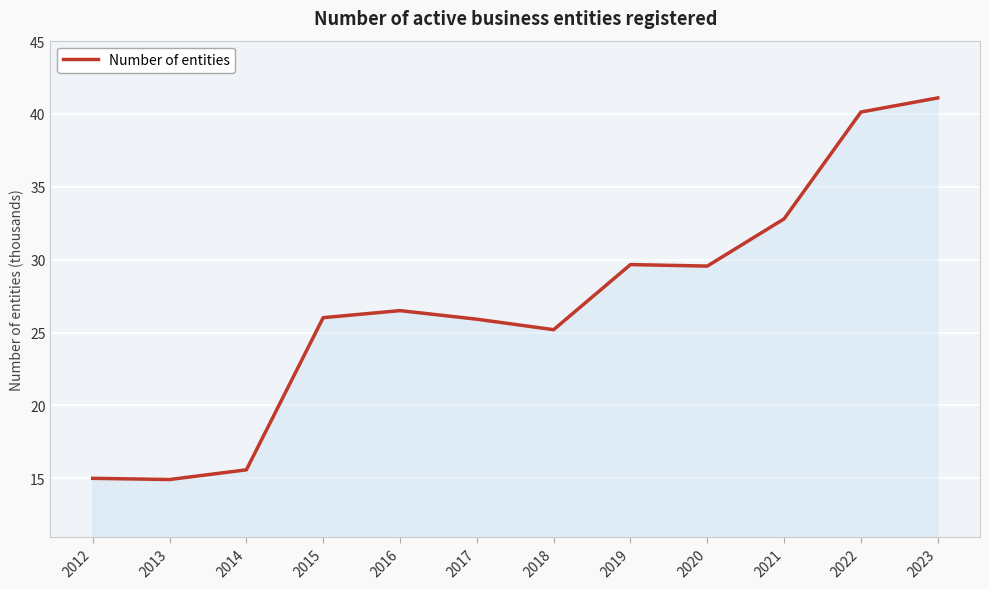

The chart shows a value of 55.0 at 2022. True or false?

False